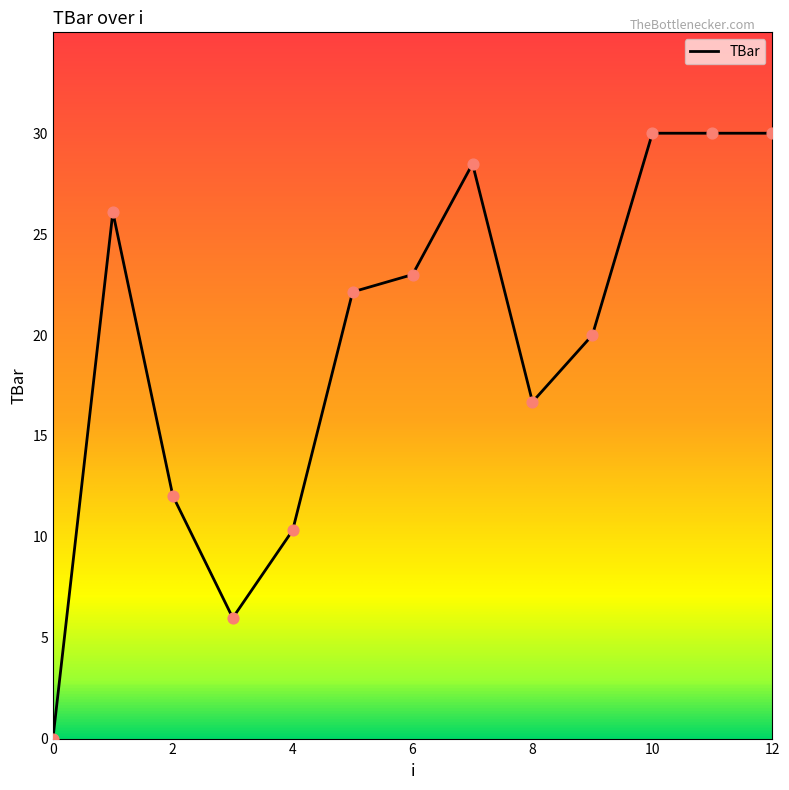

What is the maximum value shown in the chart?

30.0